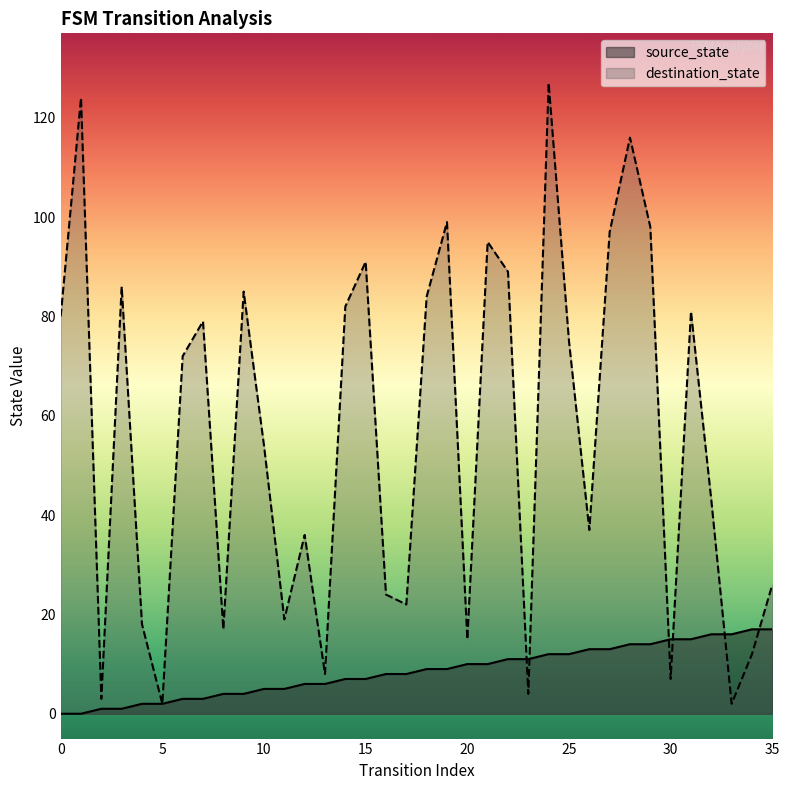

Which series ends up on top after the final intersection of source_state and destination_state?

destination_state